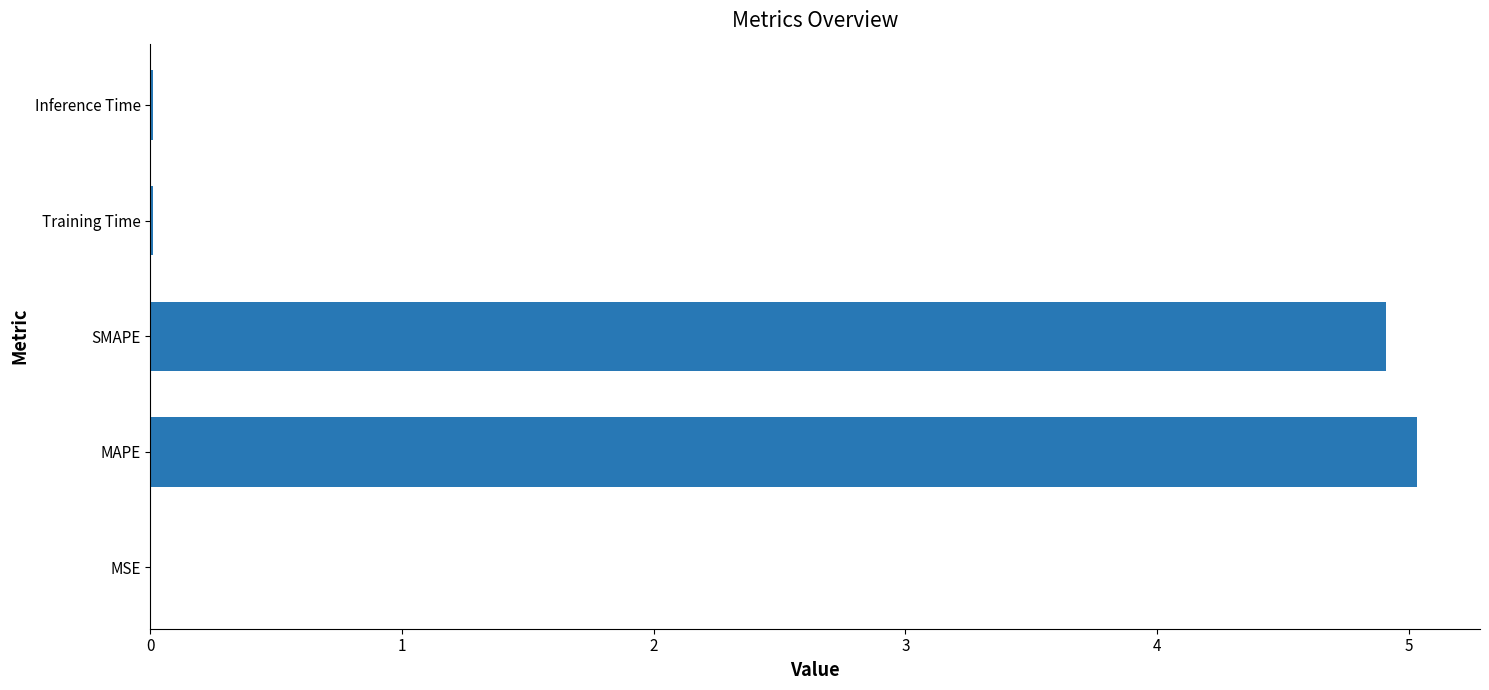

Between SMAPE and MAPE, which is larger?

MAPE